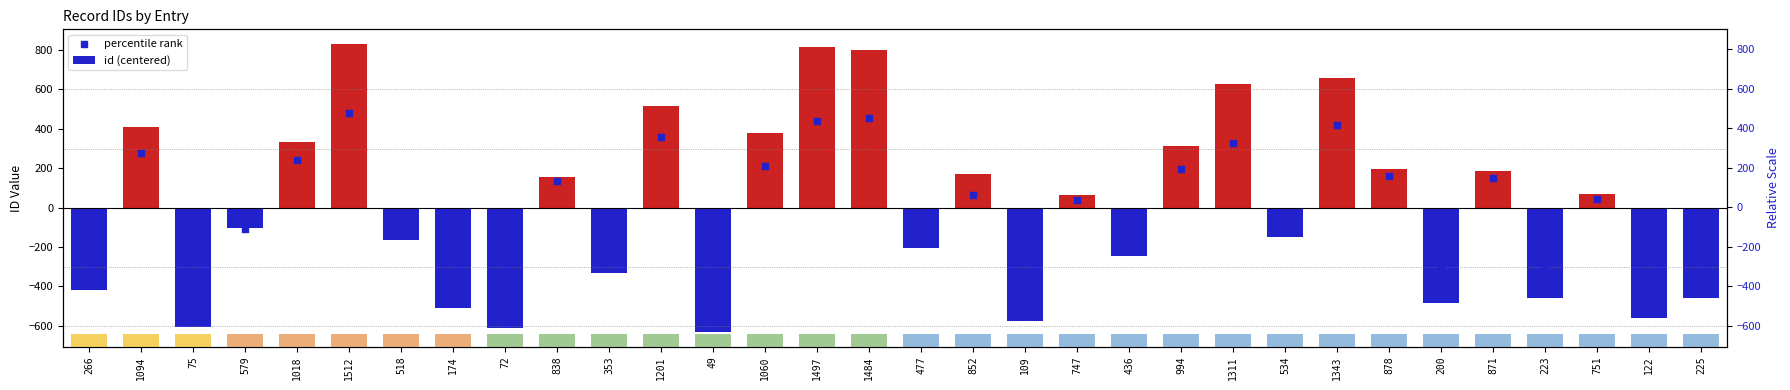

Which series has the largest total across all categories?

id (centered)